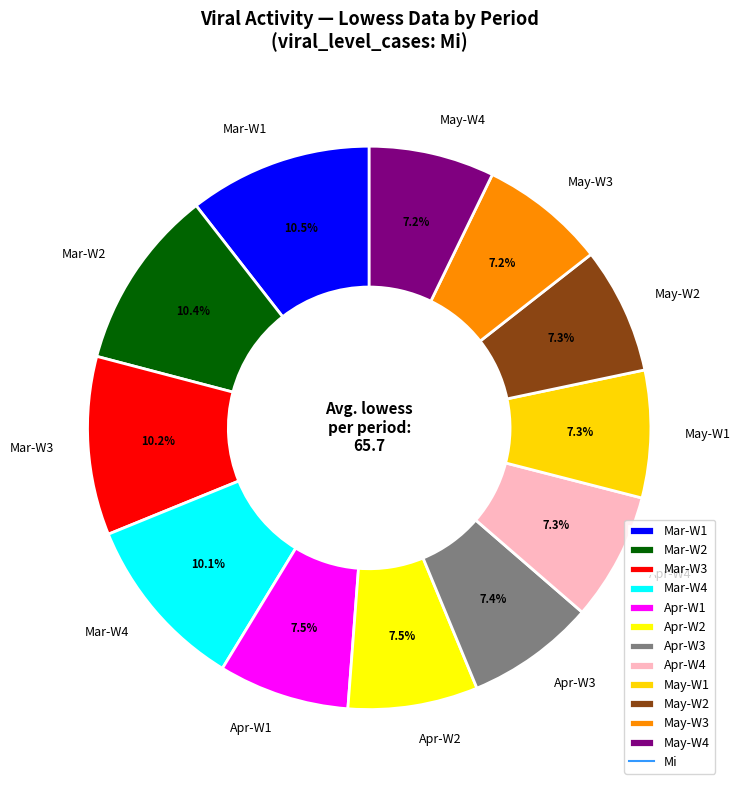

Approximately how many times larger is the value at Mar-W3 compared to May-W1?

1.4